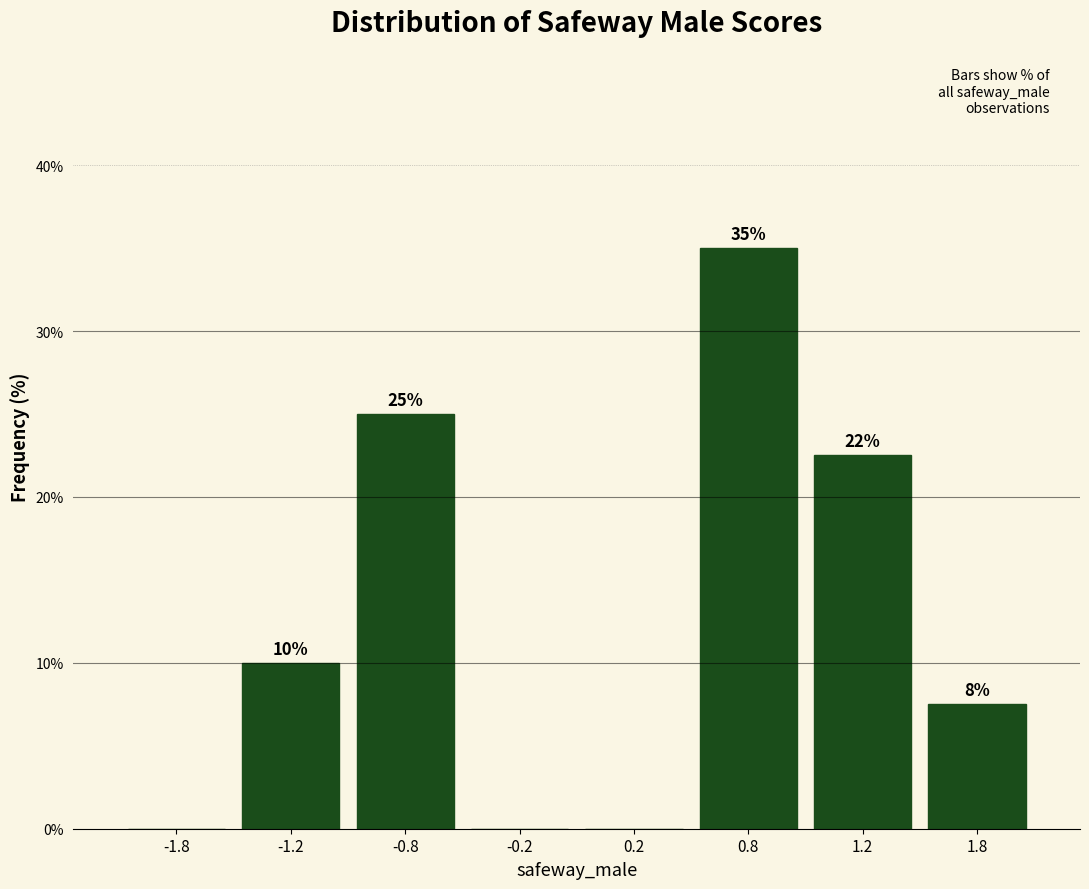

What is the maximum value shown in the chart?

35.0